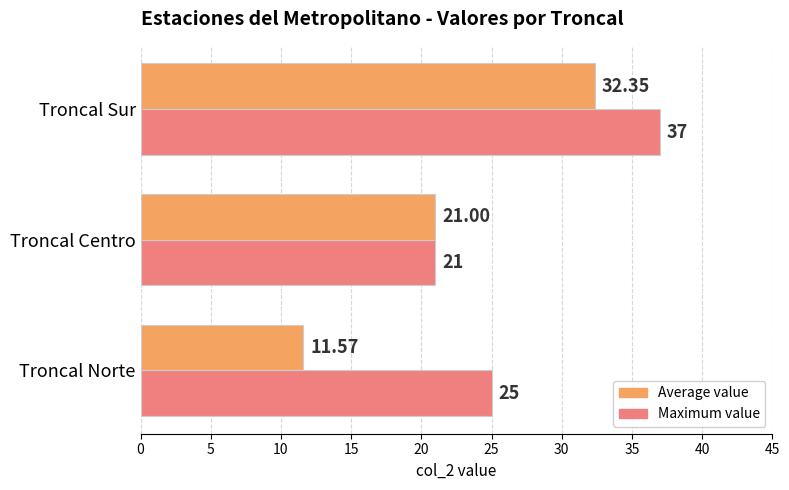

Which series has the largest range (max minus min)?

Average value